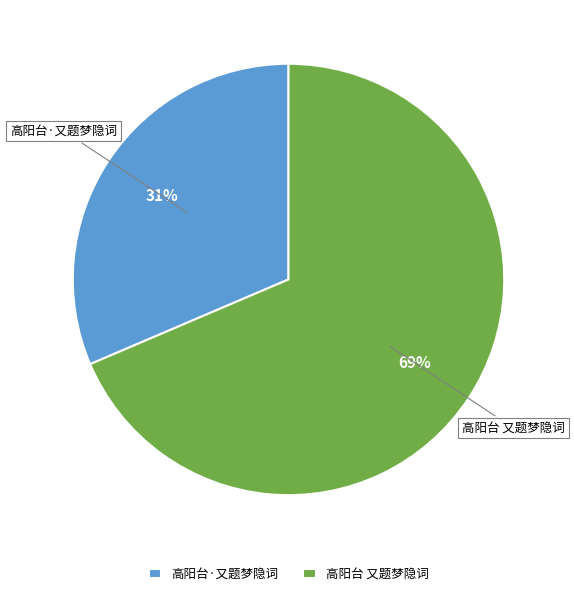

Combined, do 高阳台·又题梦隐词 and 高阳台 又题梦隐词 account for over 50%?

Yes